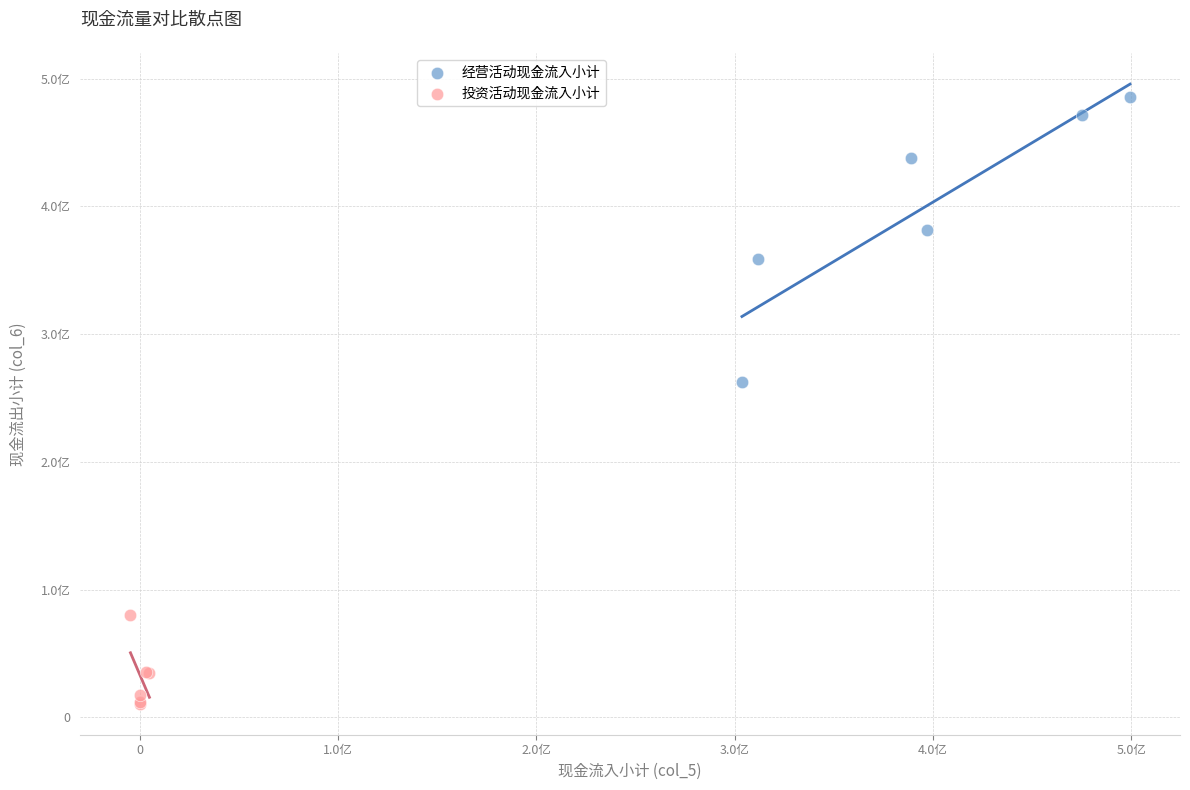

What are all the series names shown in the legend?

经营活动现金流入小计, 投资活动现金流入小计